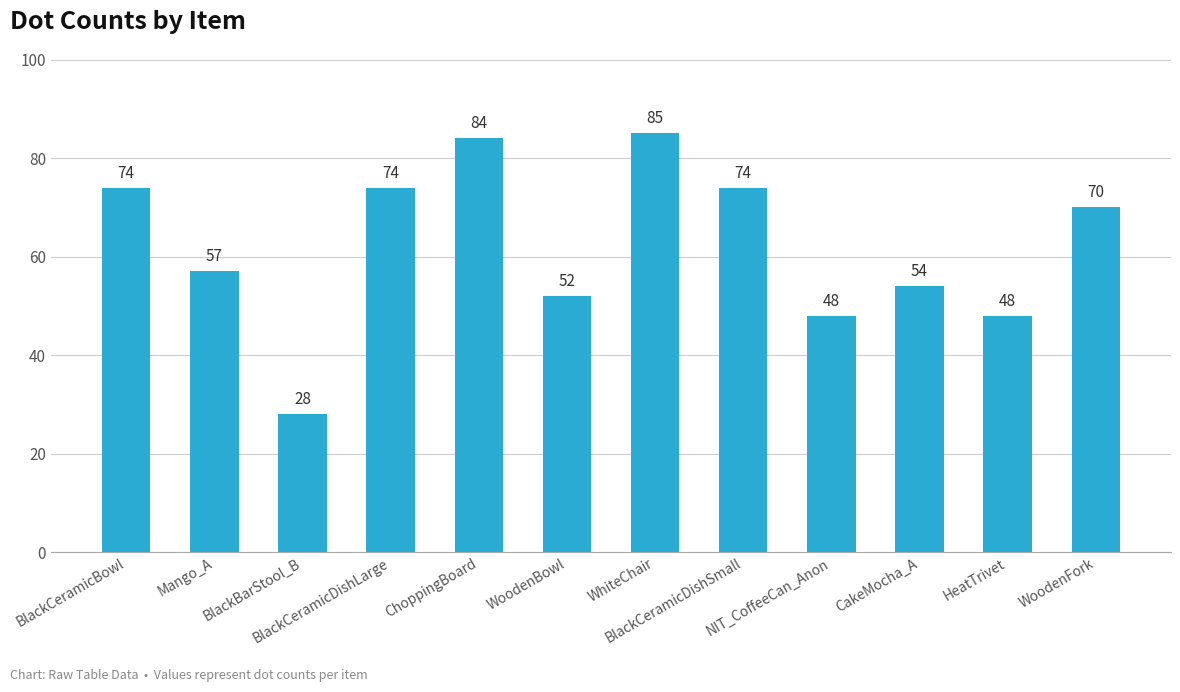

True or false: the data shows 28 at BlackBarStool_B.

True